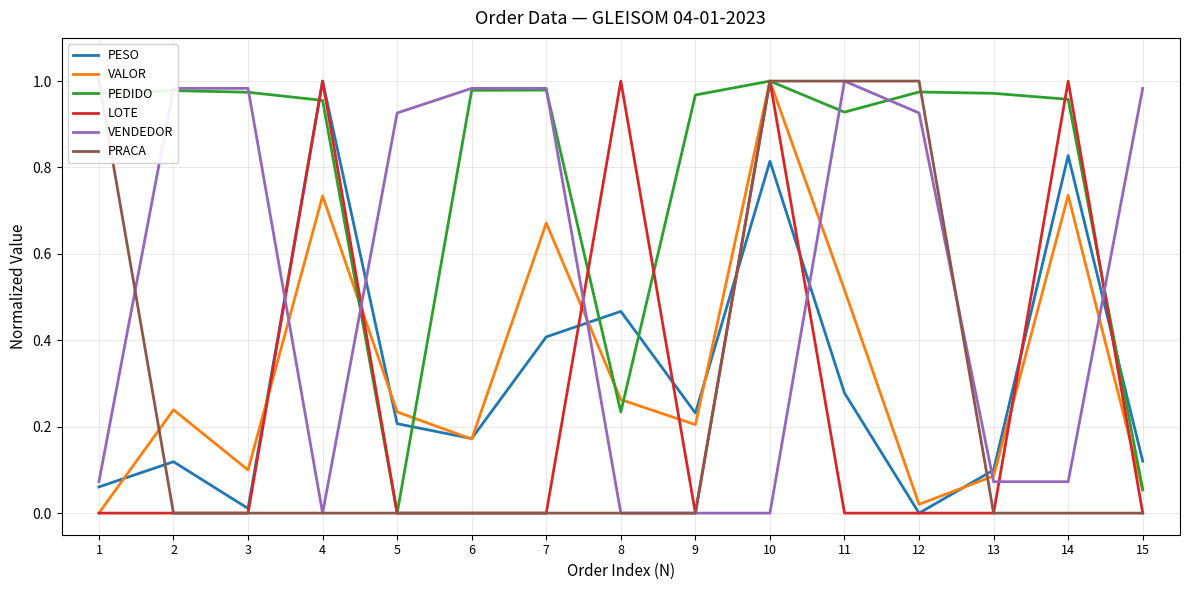

What are all the series names shown in the legend?

PESO, VALOR, PEDIDO, LOTE, VENDEDOR, PRACA